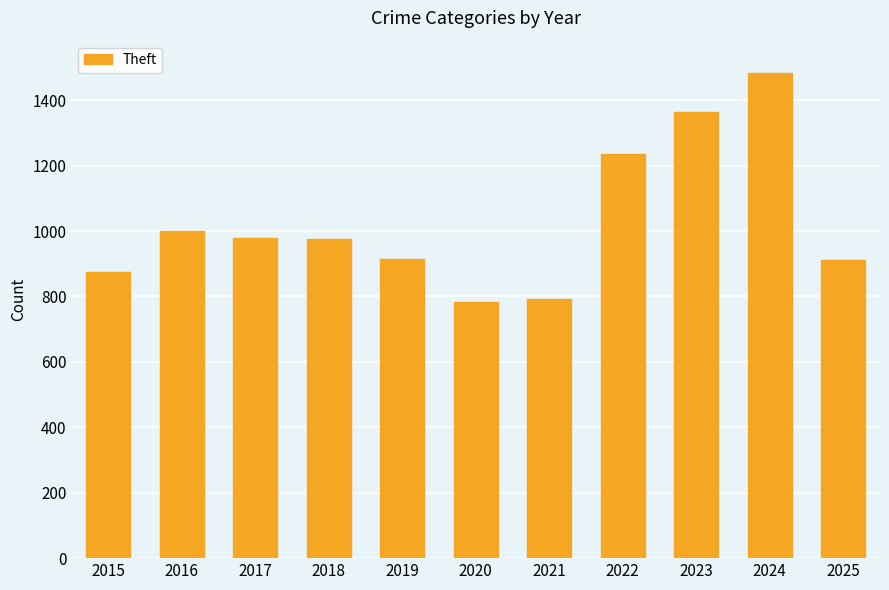

What is the ratio of the value at 2016 to the value at 2020?

1.3